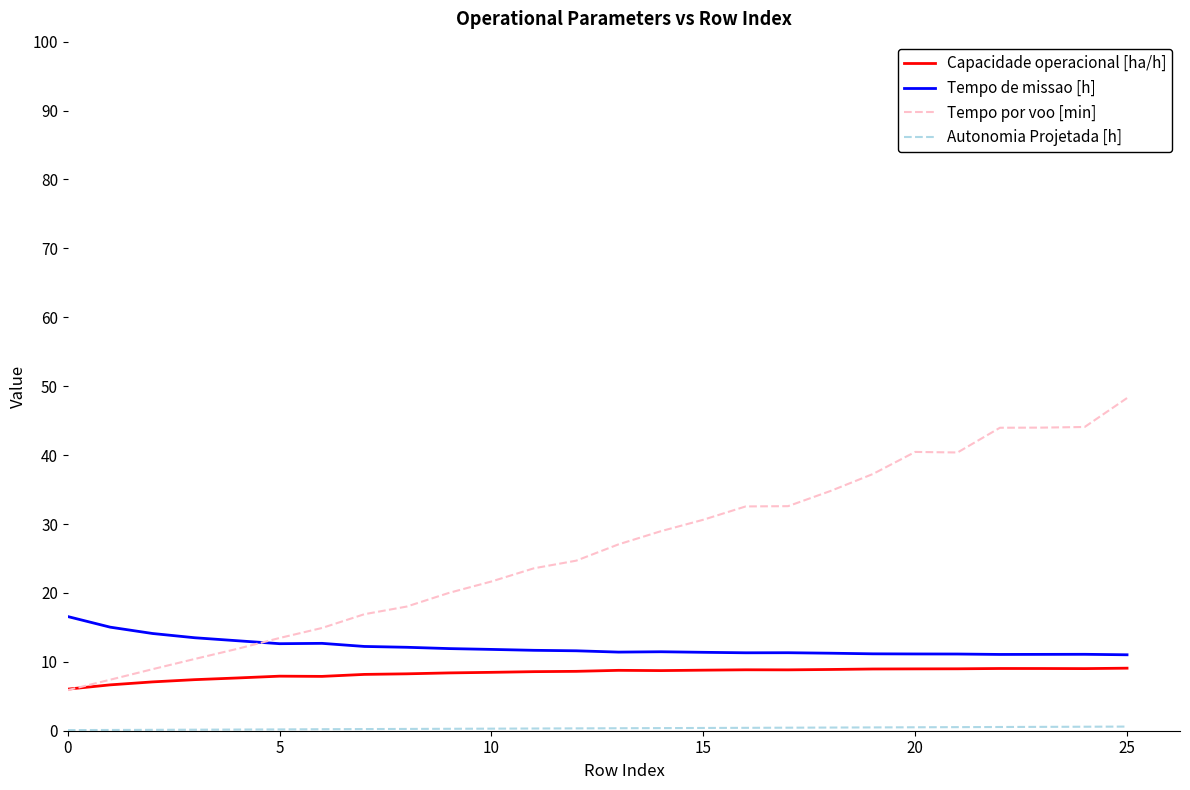

What is the lowest value of the Tempo por voo [min] series?

5.9